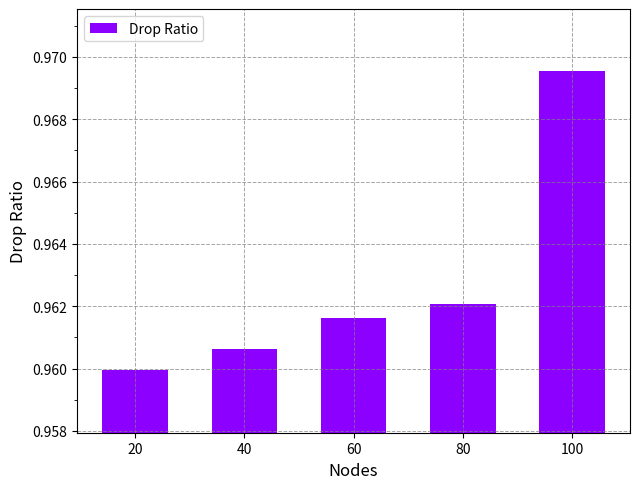

The value at 80 is 1.4. True or false?

False